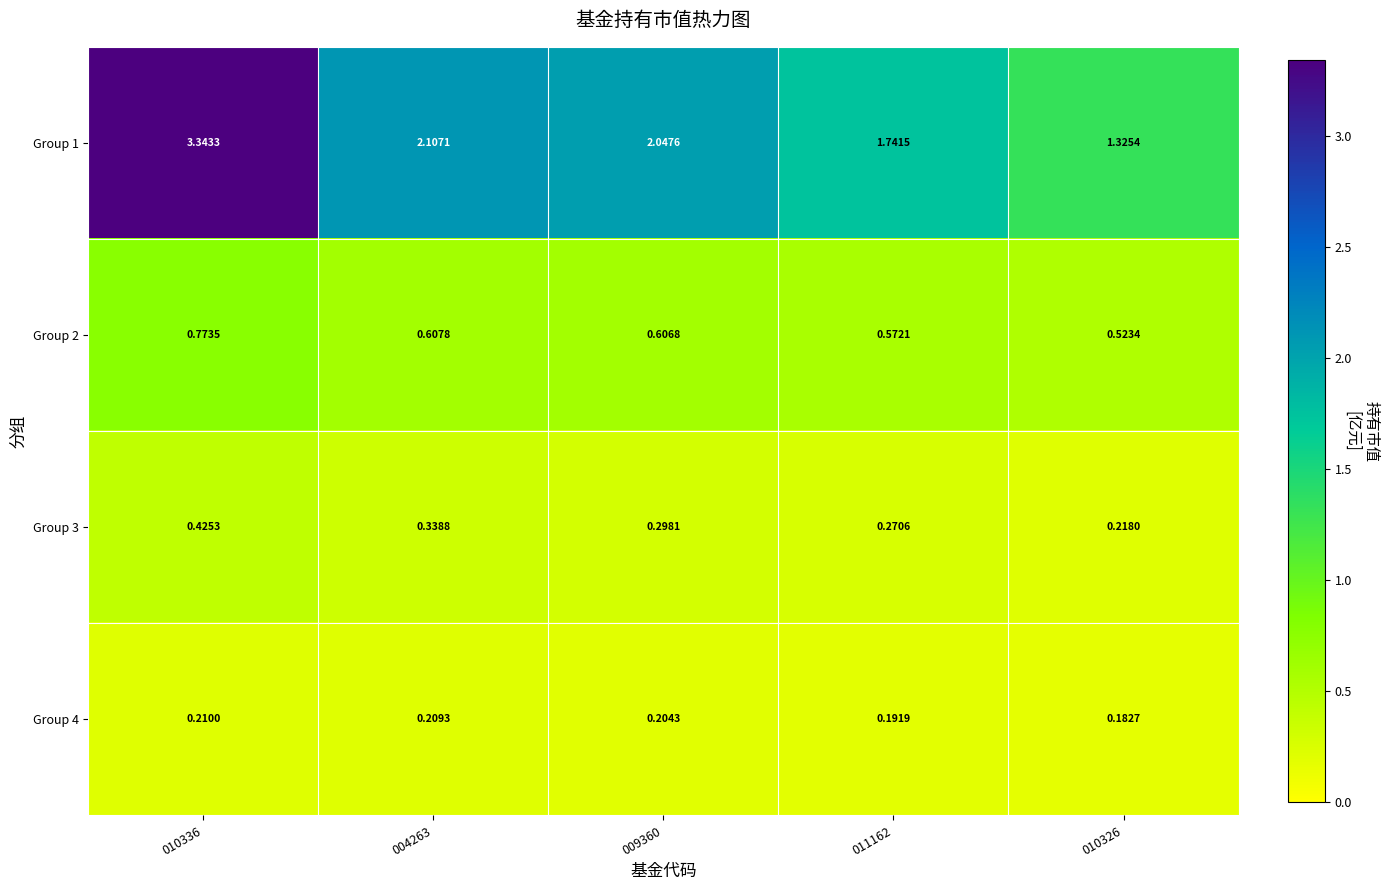

Rank the series by their maximum value, from lowest to highest.

Group 4, Group 3, Group 2, Group 1